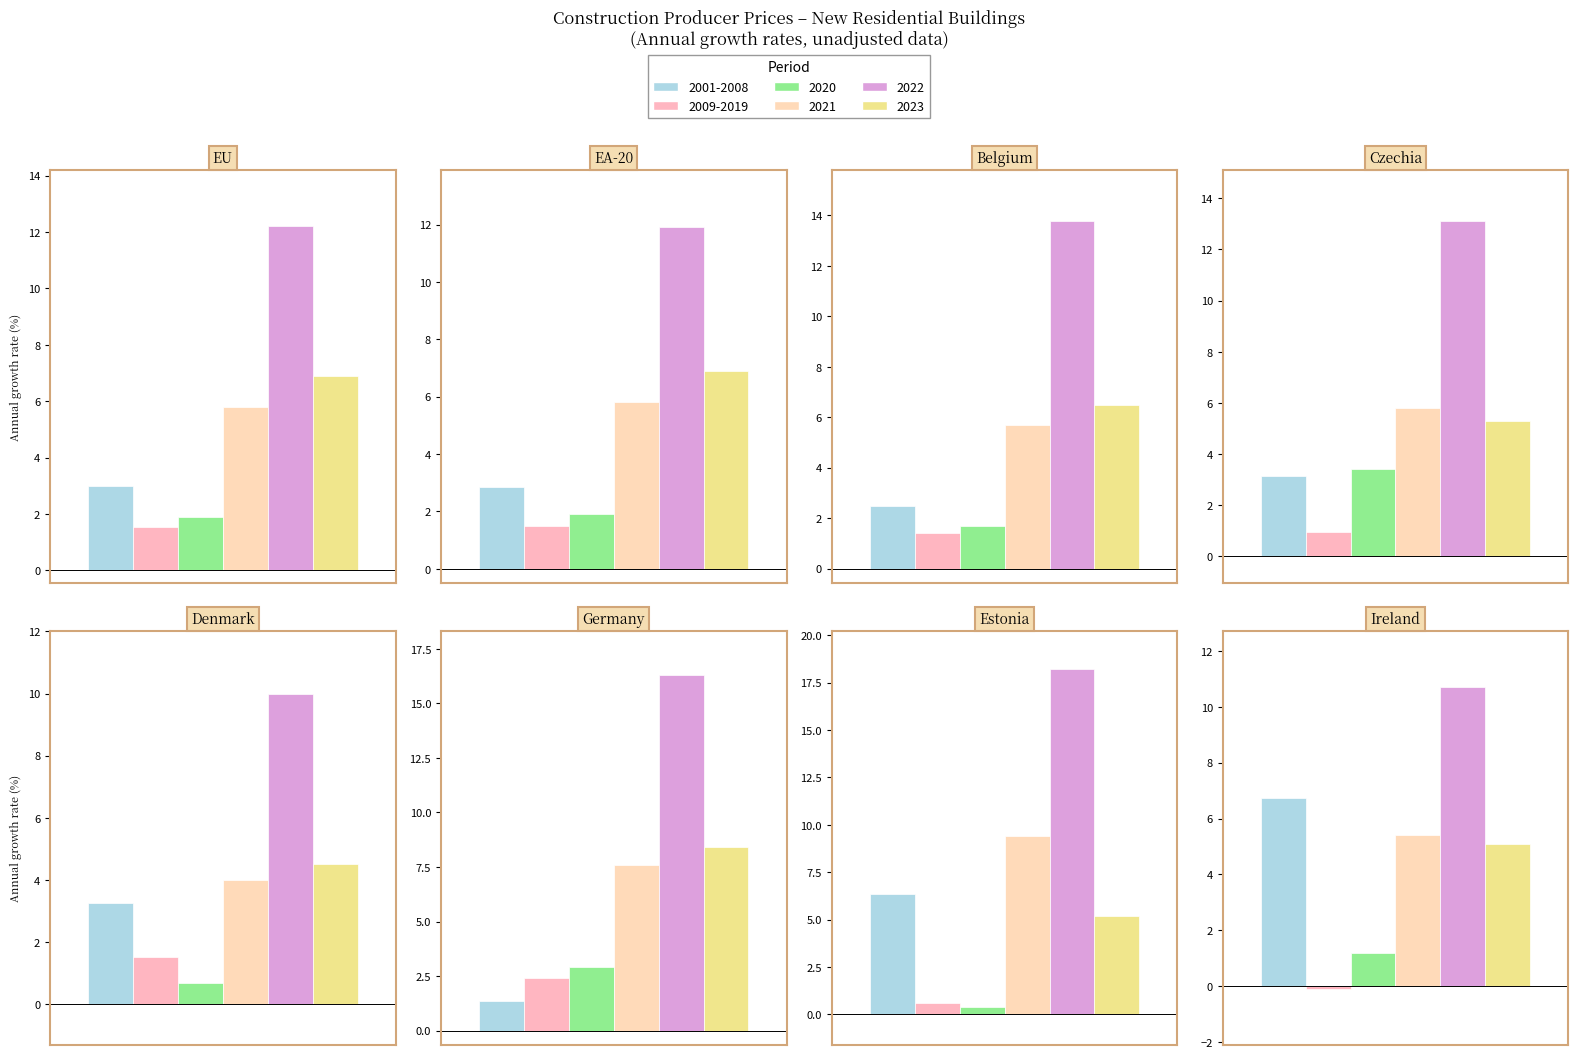

True or false: 2021 has a value of 5.9 at Estonia.

False